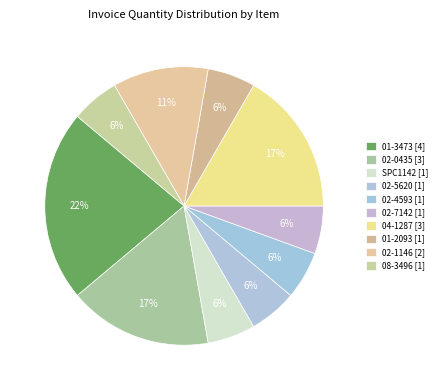

What percentage is NOT represented by 01-3473?

77.8%